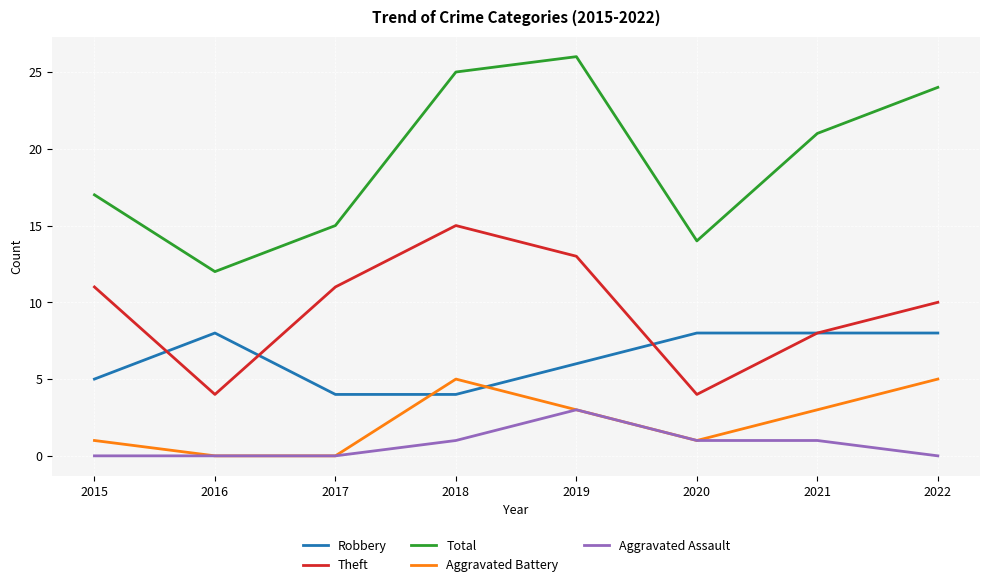

What is the greatest value displayed?

26